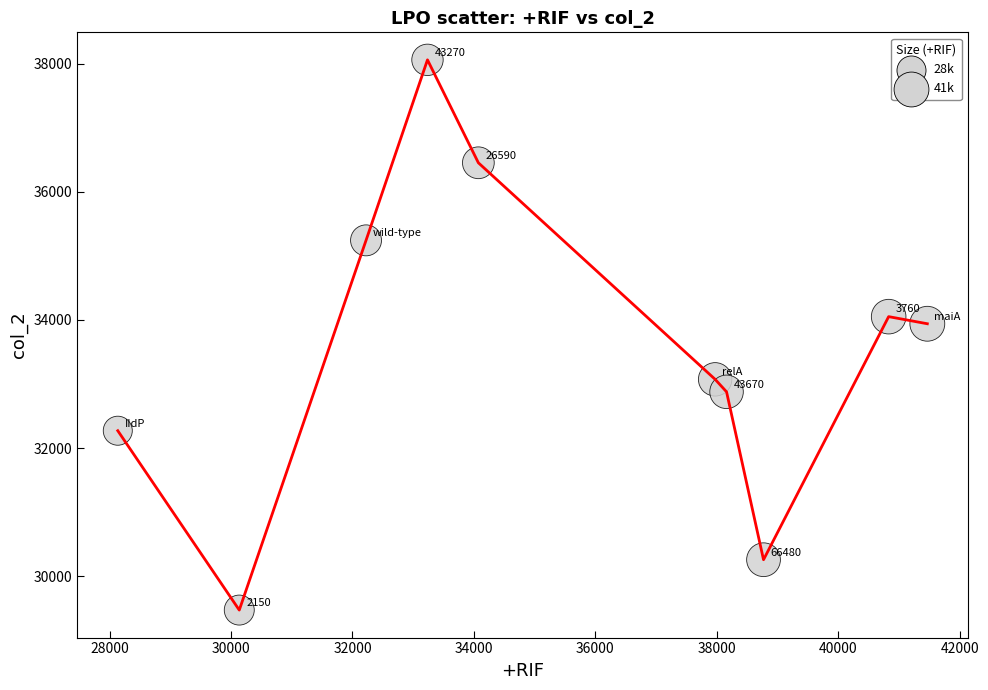

What is the difference between the maximum and minimum values?

8590